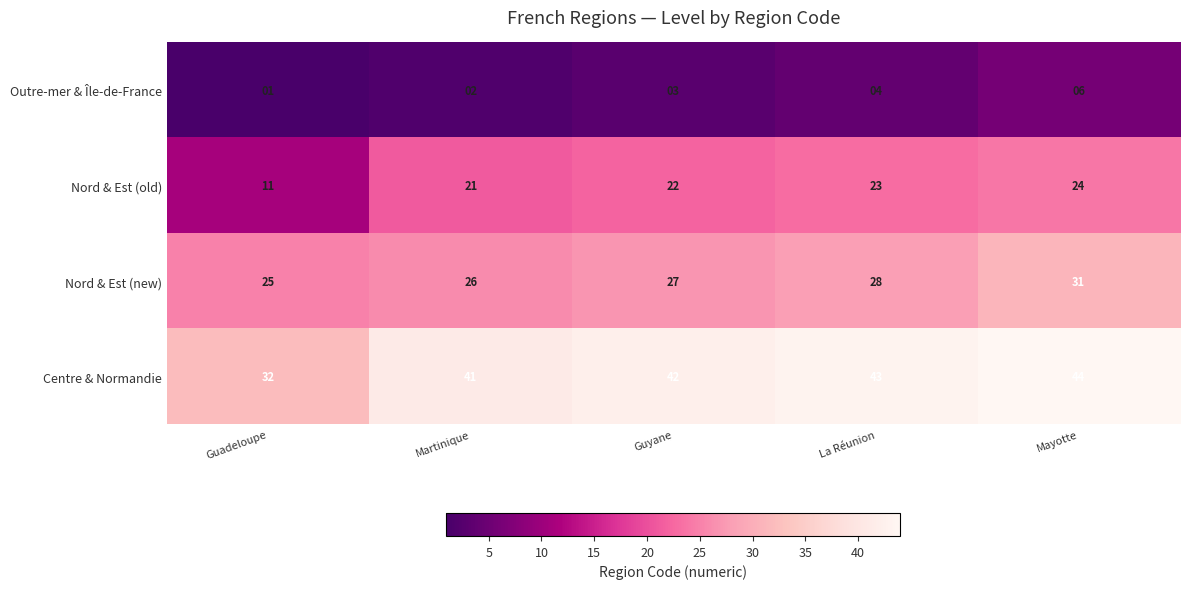

How many series are shown in this chart?

4